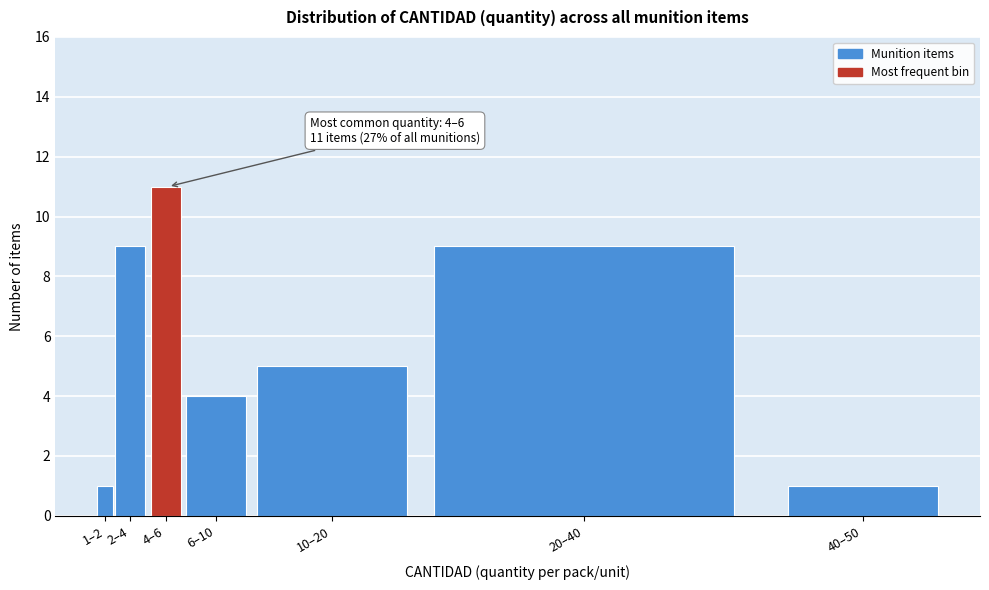

Reading left to right, list all the values displayed in this chart.

1	9	11	4	5	9	1